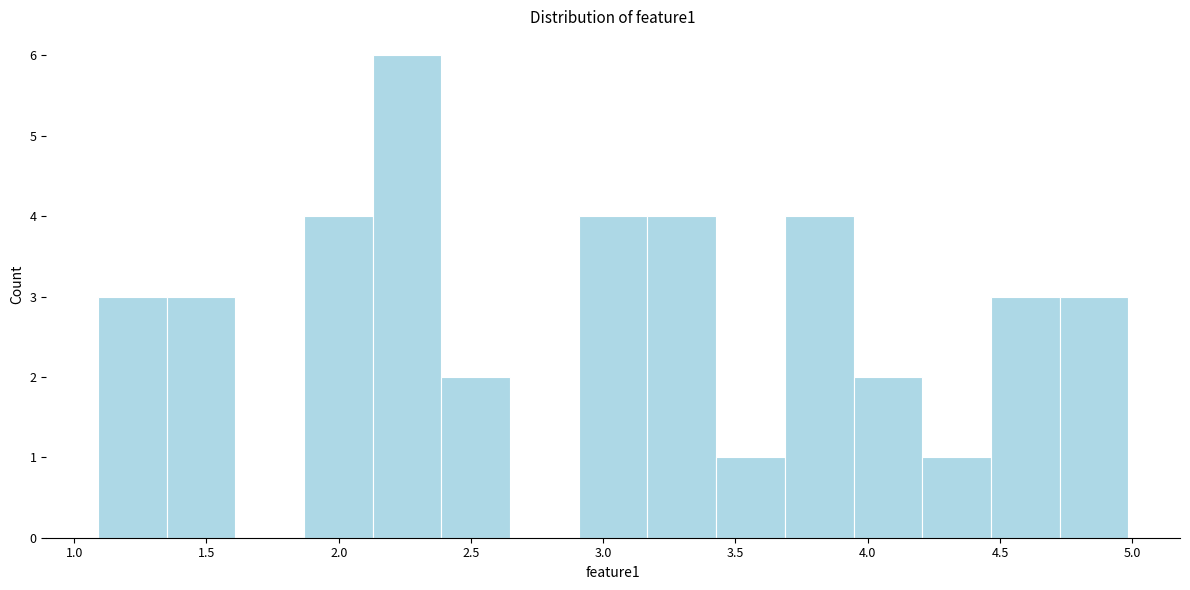

Which range on the x-axis has the tallest bar?

2.15 to 2.40